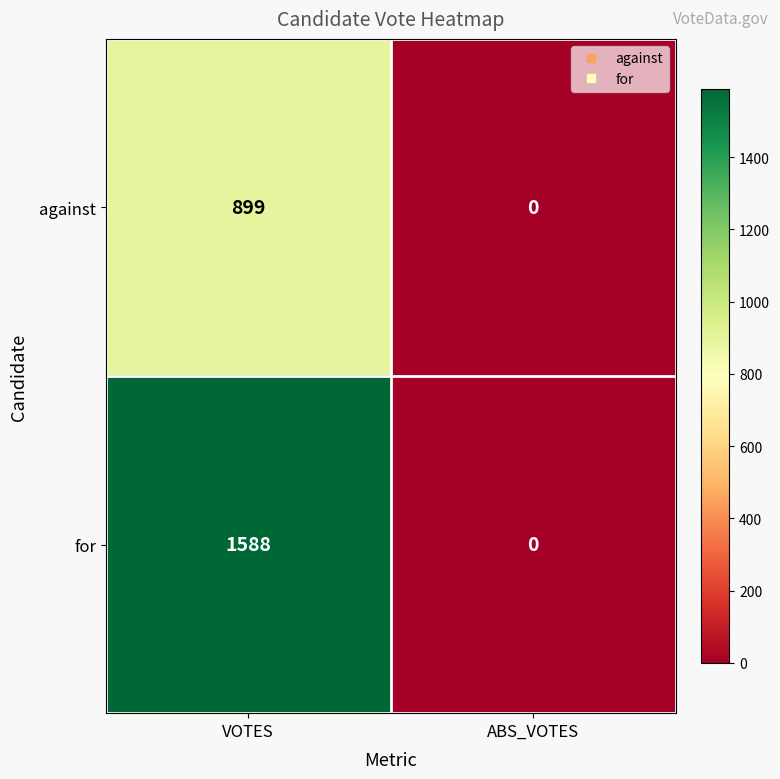

List the series in order of their peak value, highest first.

for, against